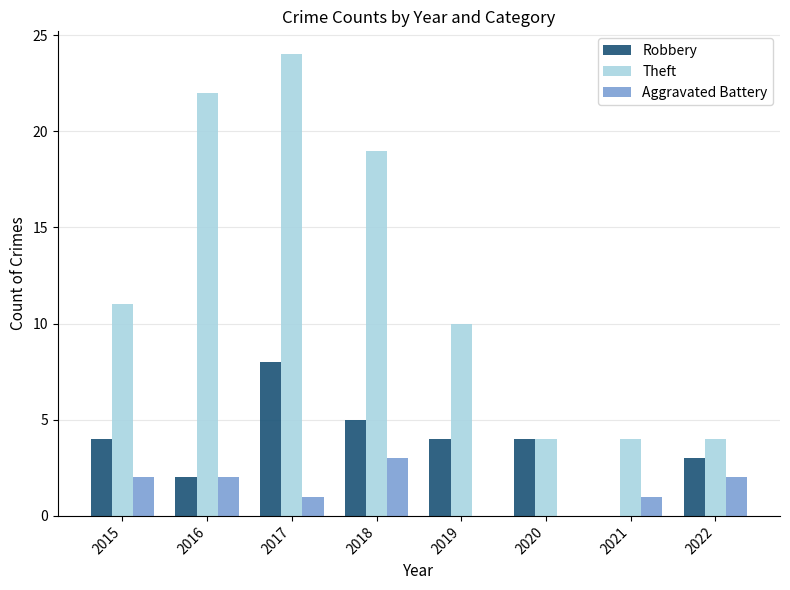

True or false: Theft has a value of 4 at 2020.

True